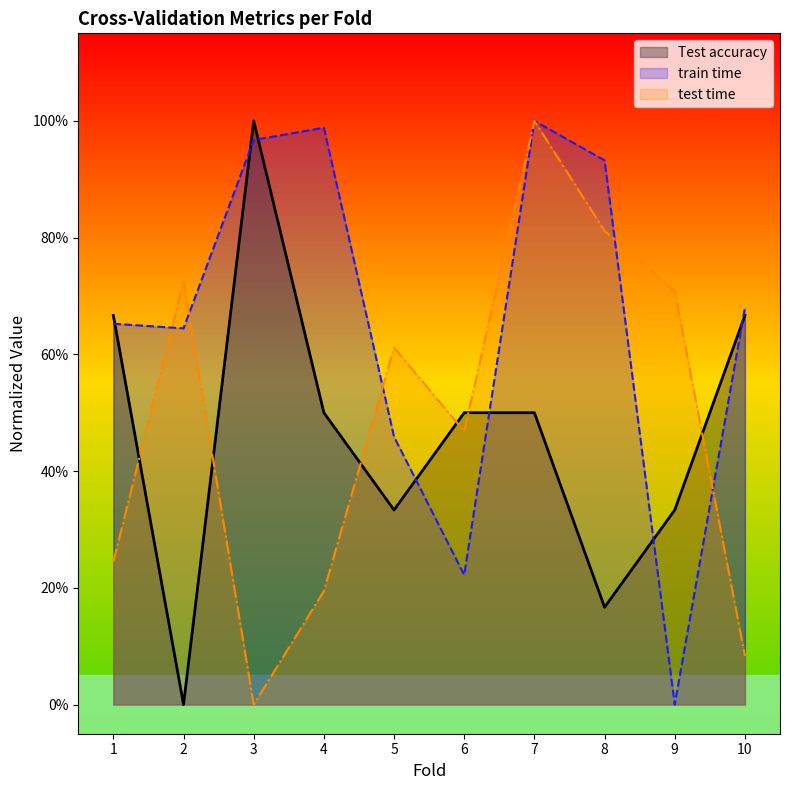

The train time series shows 1.6 at 7. True or false?

False